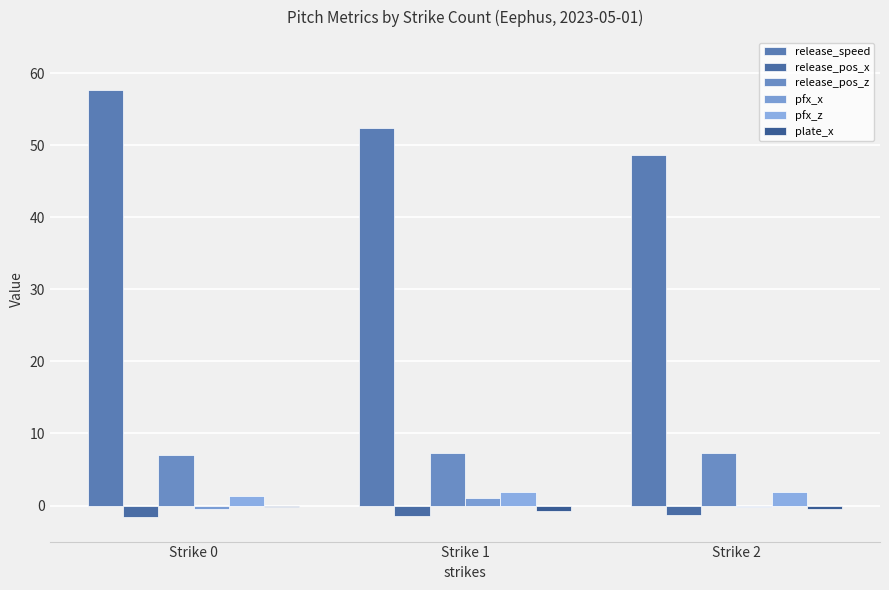

Between Strike 1 and Strike 2, which series saw the biggest shift?

release_speed